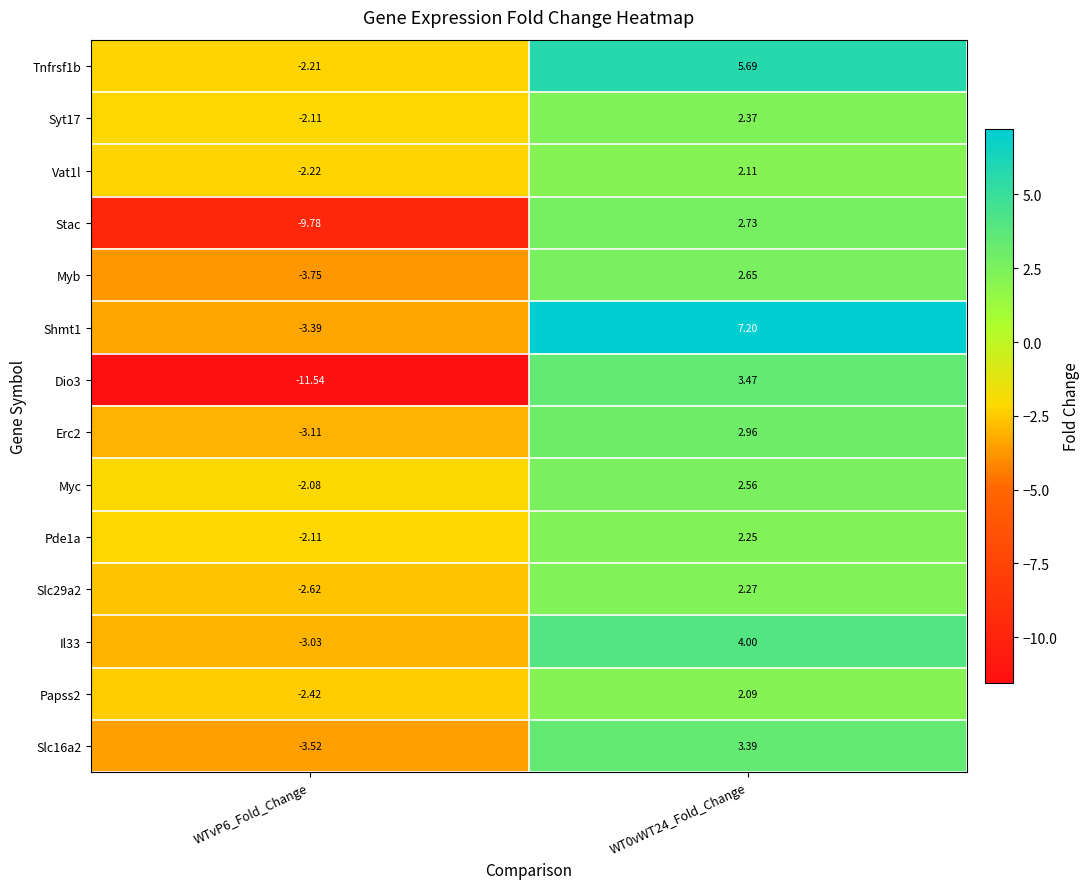

How many values in Papss2 are below zero?

1